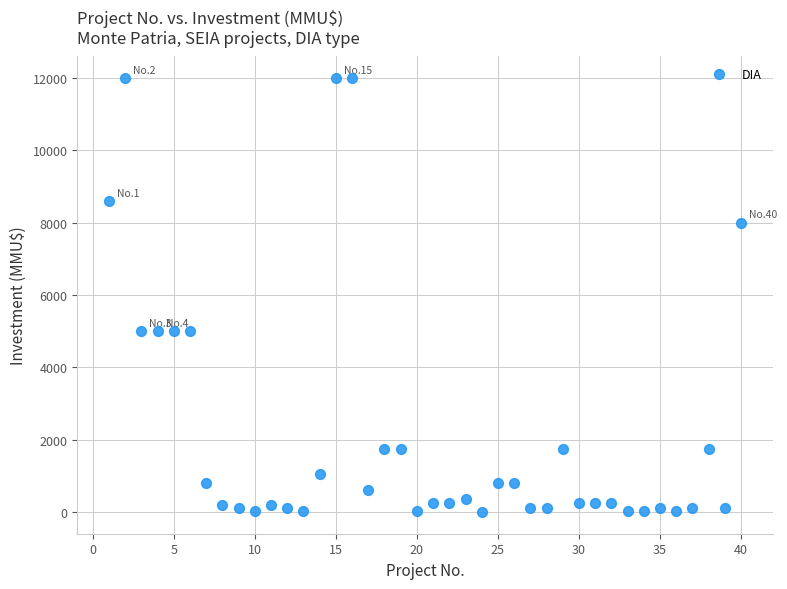

What is the range of Y values (max minus min)?

12000